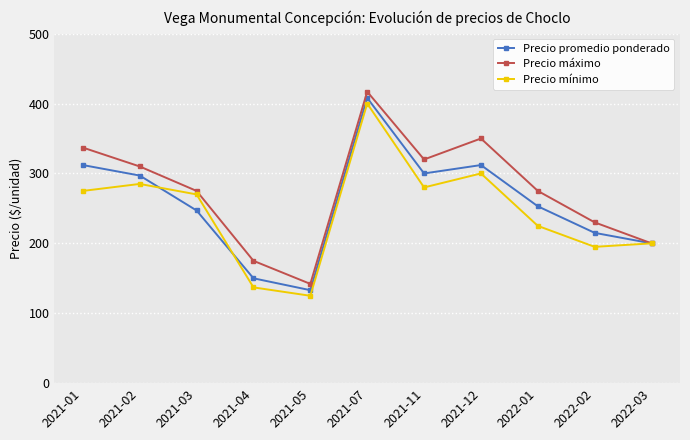

At which category is the sum across all series the highest?

2021-07